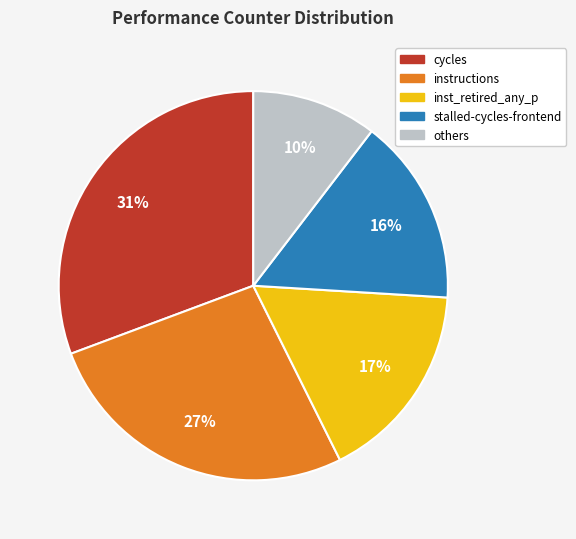

Is there any slice that represents more than half of the pie?

No